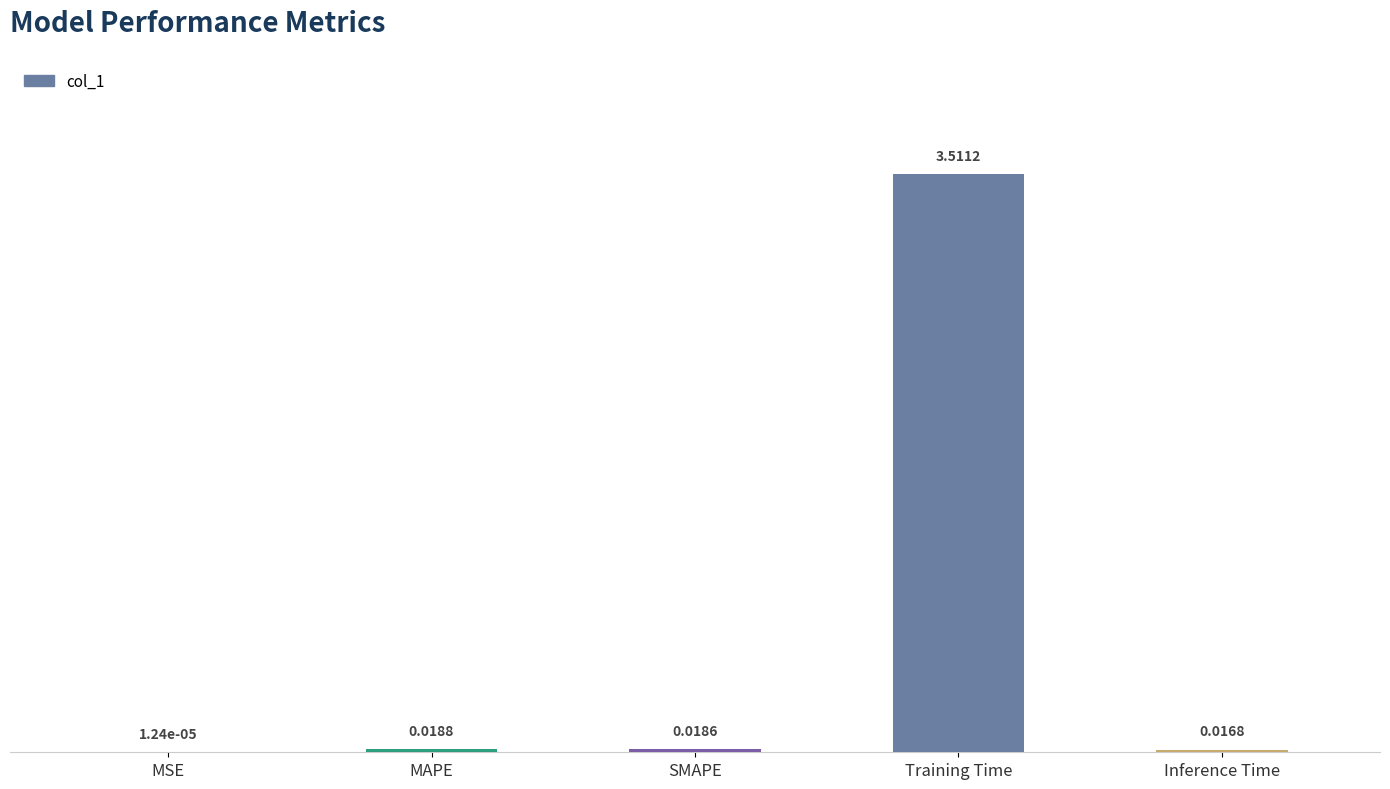

Which has a higher value, Training Time or Inference Time?

Training Time